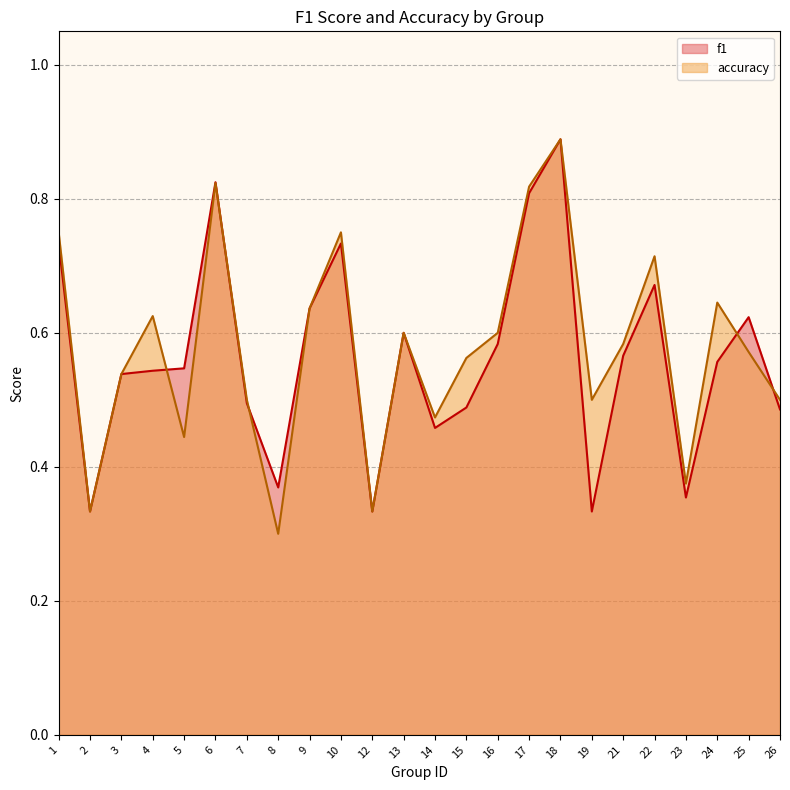

What is the difference between the second highest and second lowest values in the f1 series?

0.5